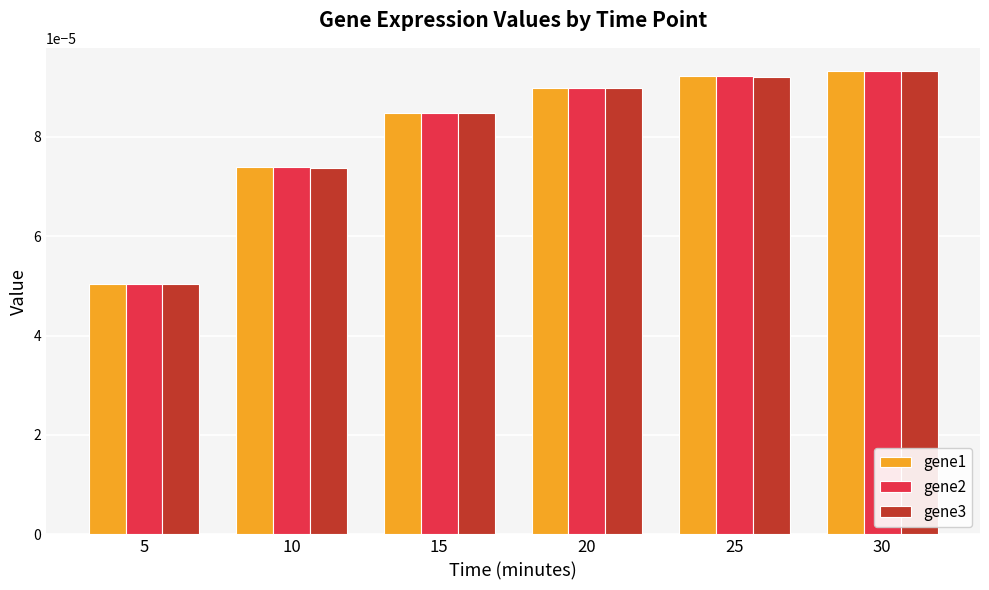

How many groups of bars are there?

6